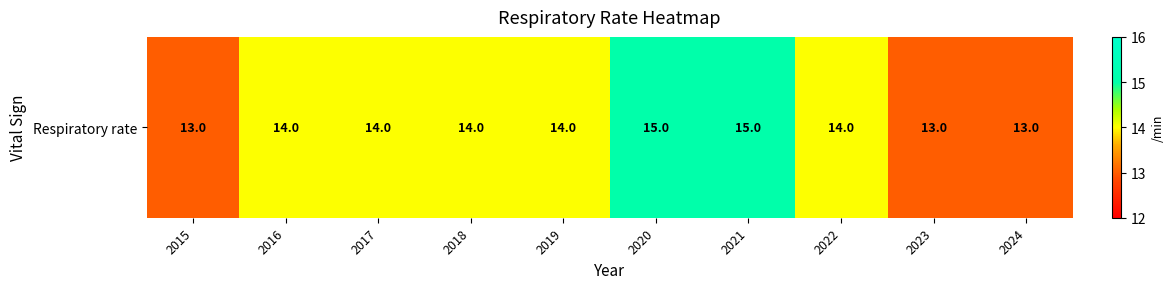

What is the smallest value displayed?

13